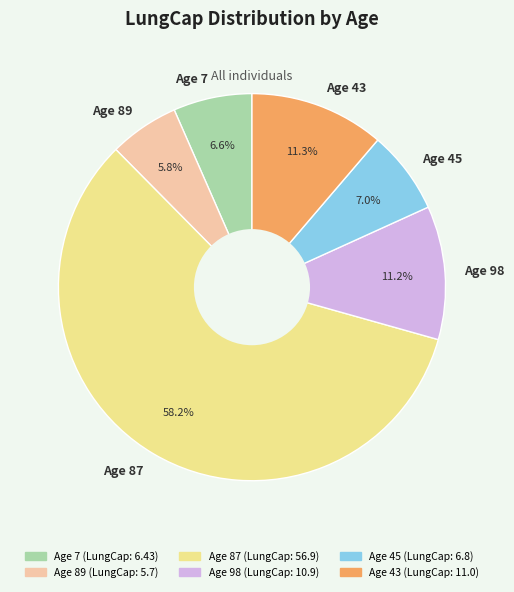

Is there a majority slice in this chart?

Yes